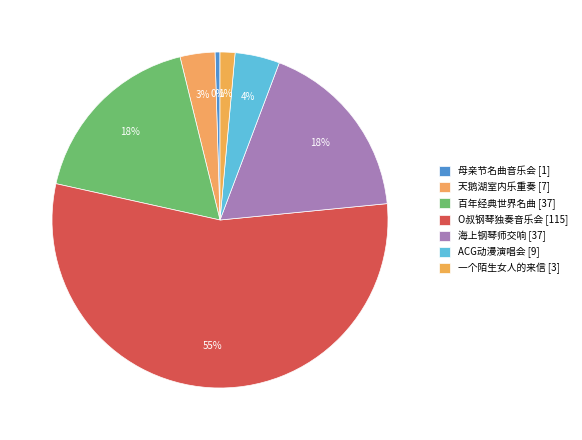

To the nearest percent, what is the average slice percentage?

14%